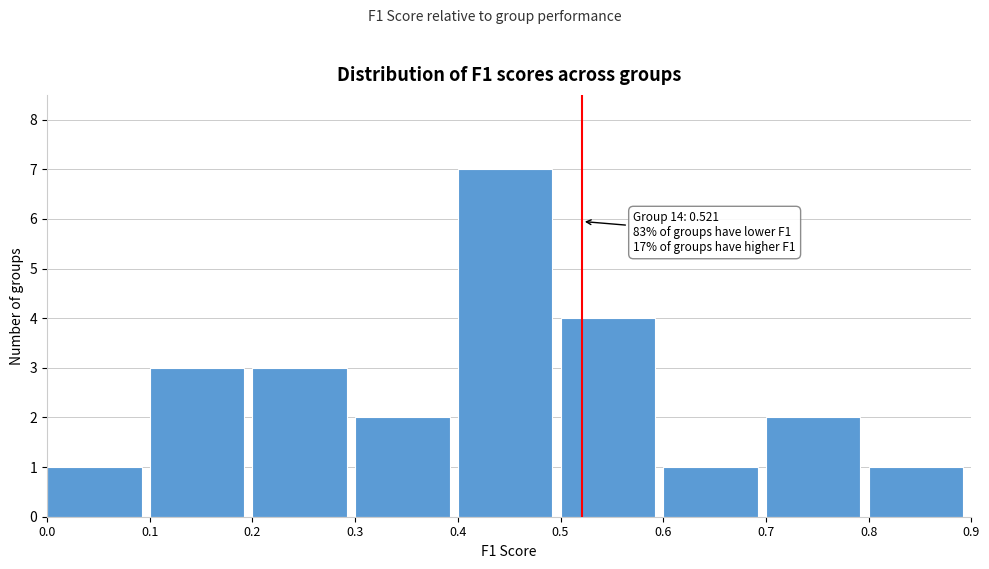

Over which range of the x-axis is the bar tallest?

0.4 to 0.5